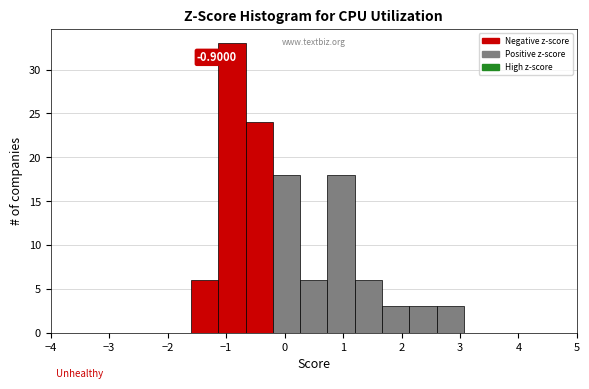

Which range on the x-axis has the tallest bar?

-1.1 to -0.7